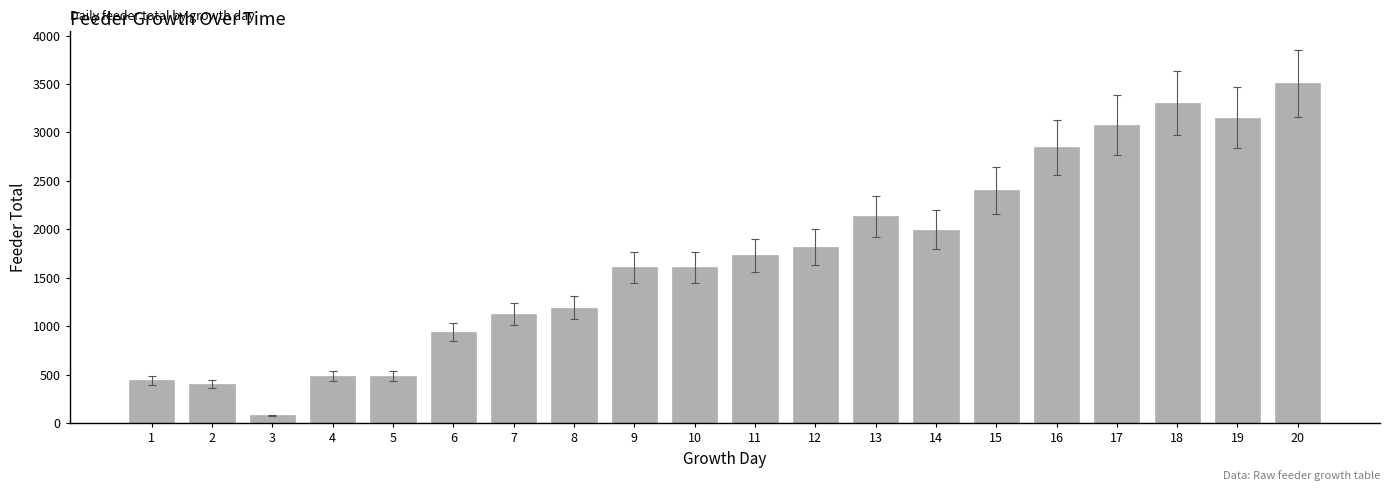

The value at 17 is 3075. True or false?

True